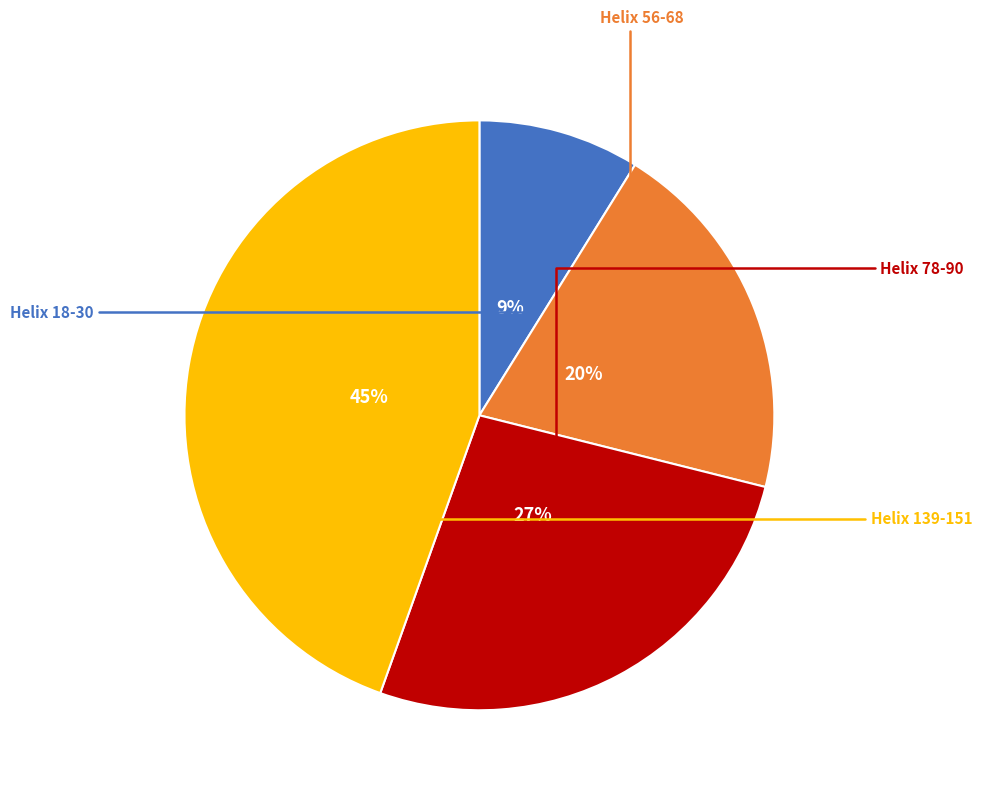

To the nearest percent, what is the difference between the largest and smallest slice percentages?

36%